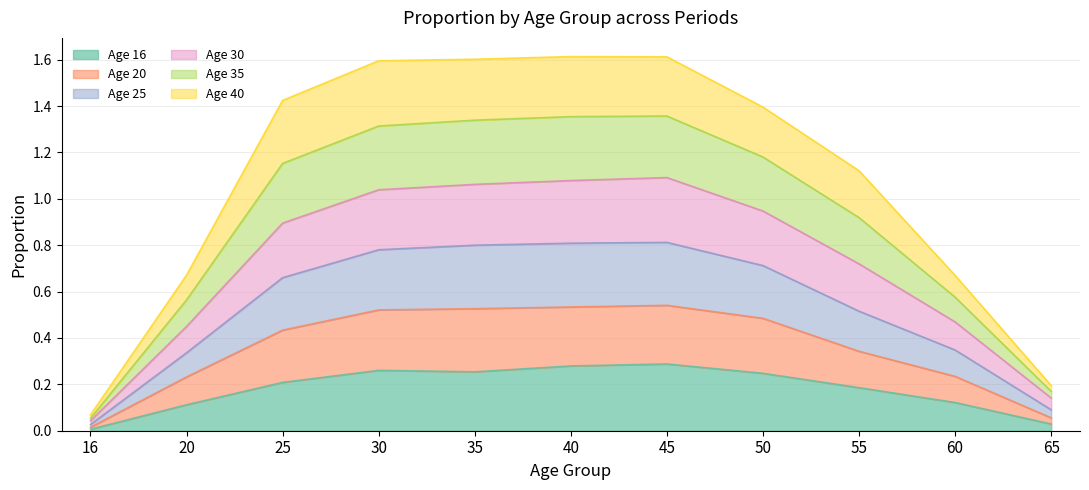

True or false: Age 30 and Age 35 cross at least once.

False